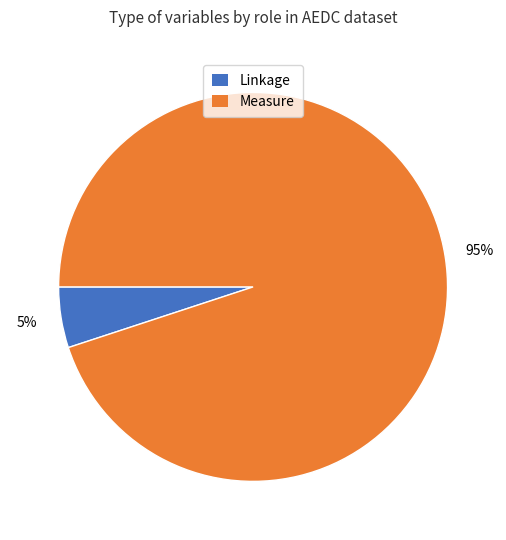

Do Measure and Linkage together represent more than half of the pie?

Yes